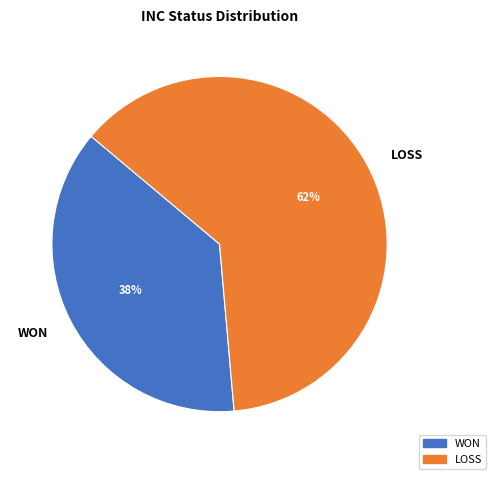

Which category has the smallest portion of the pie?

WON